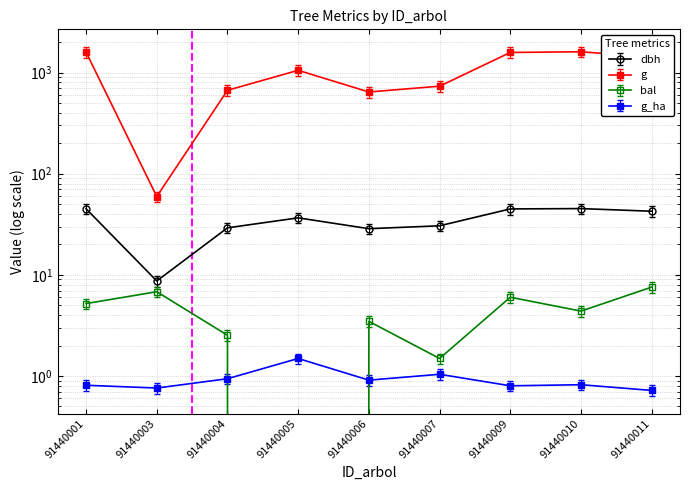

How many distinct data groups are displayed?

4